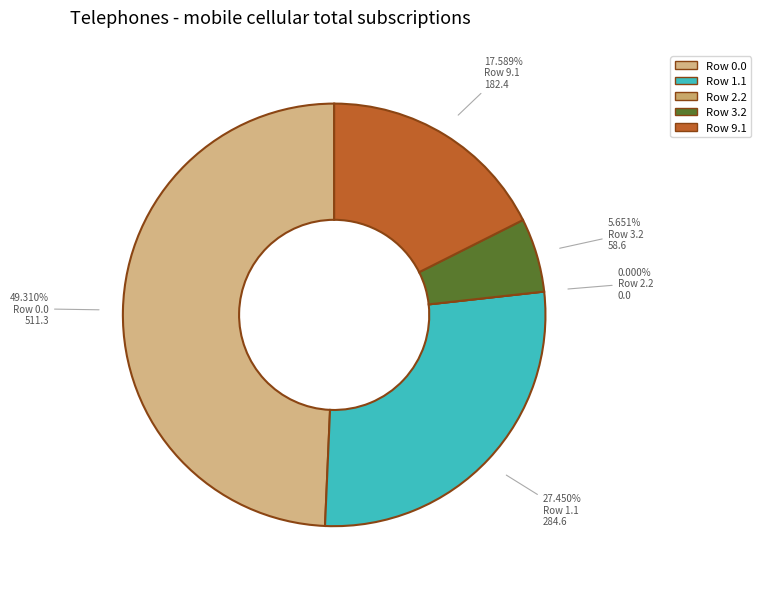

To the nearest percent, what is the difference between the largest and smallest slice percentages?

49%